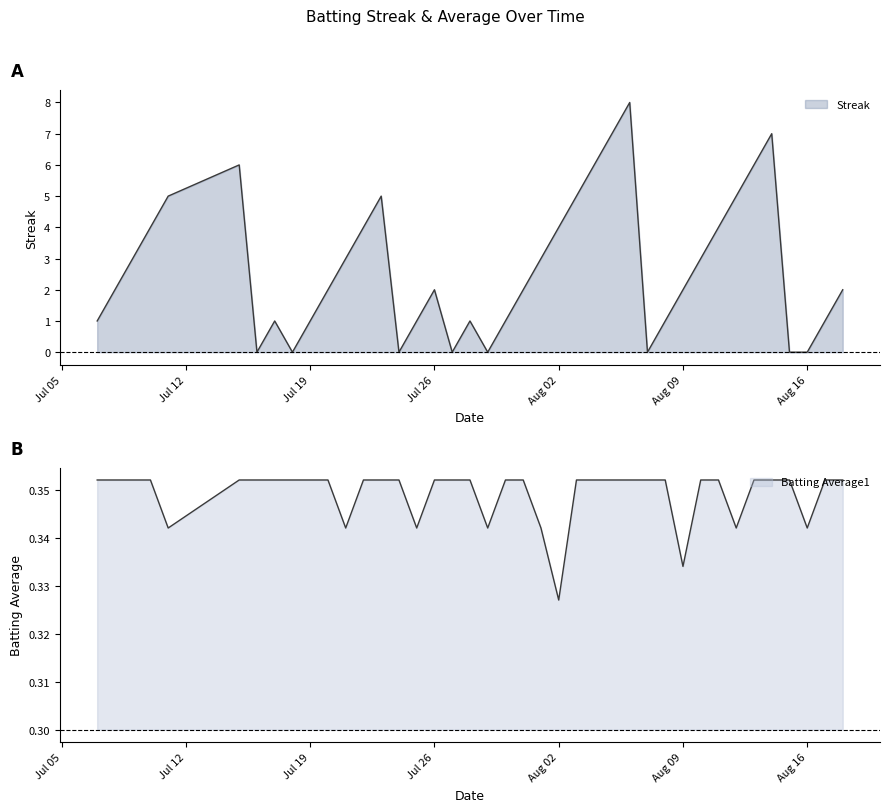

How many lines are shown in the chart?

2